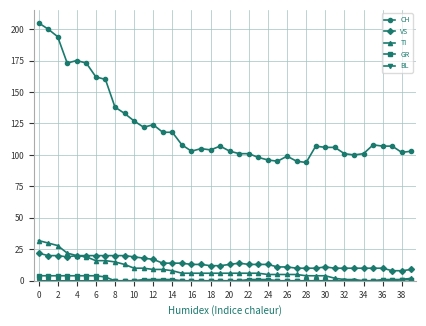

What is the maximum value shown in the chart?

205